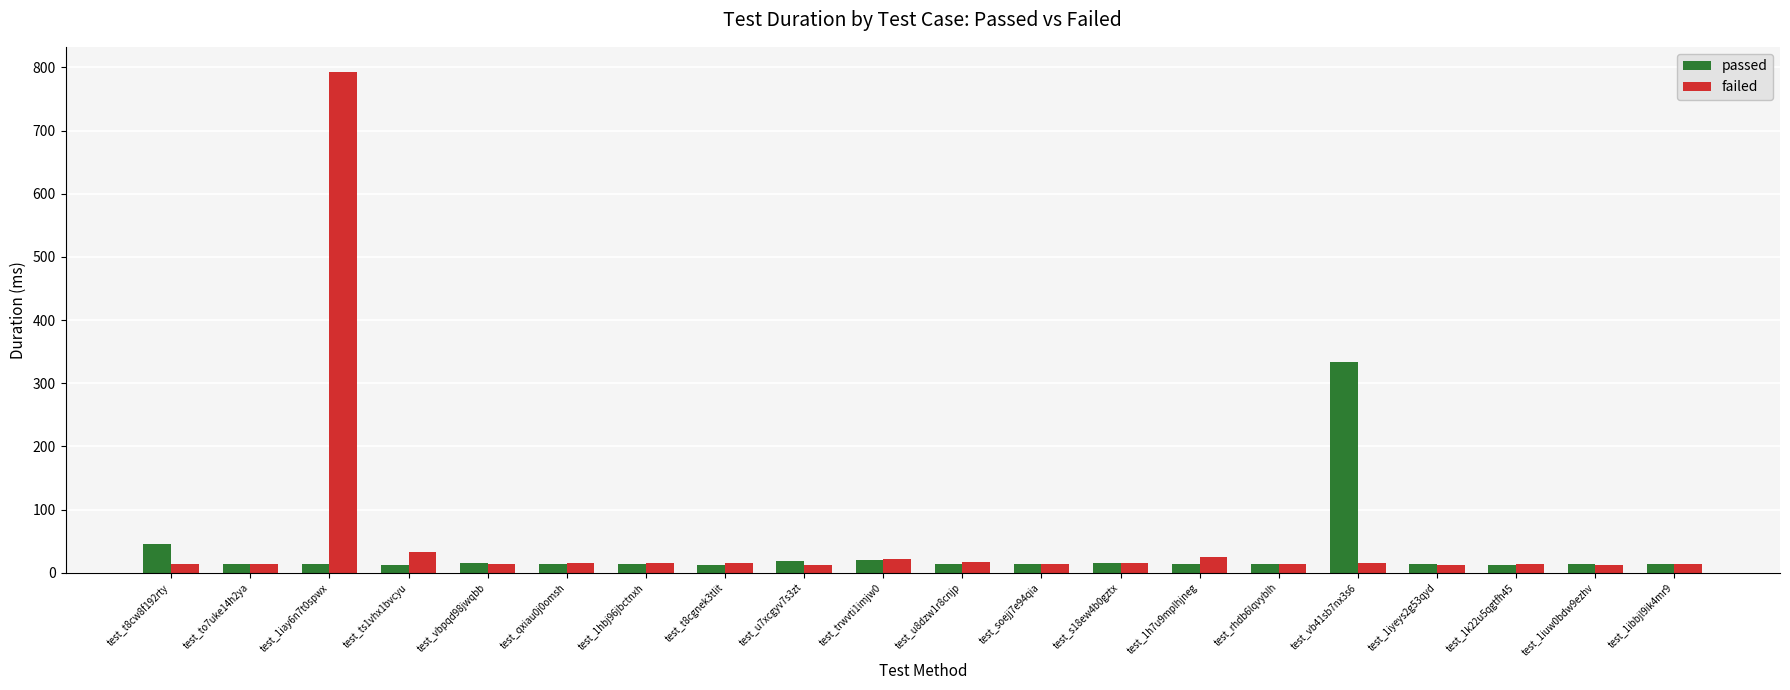

Which series changed the most between test_vbpqd98jwqbb and test_vb41sb7nx3s6?

passed